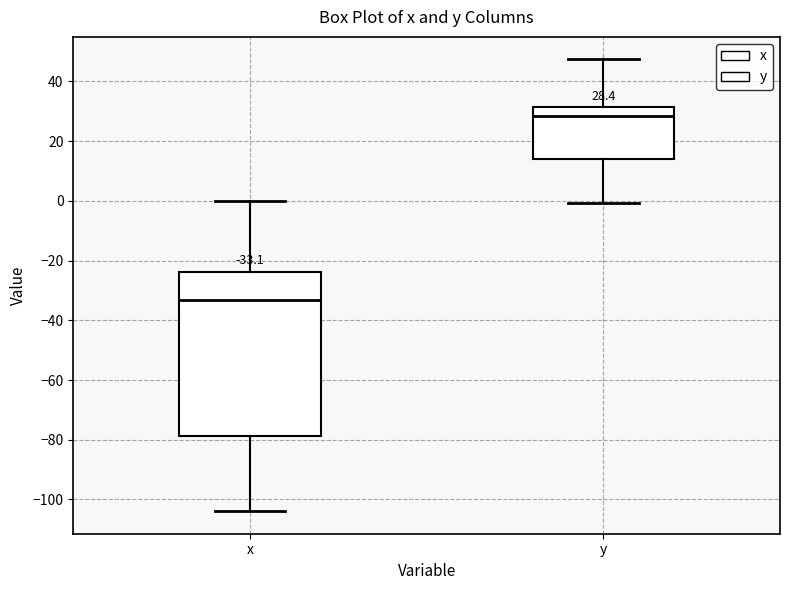

Which box is the tallest, from its lower edge to its upper edge?

x